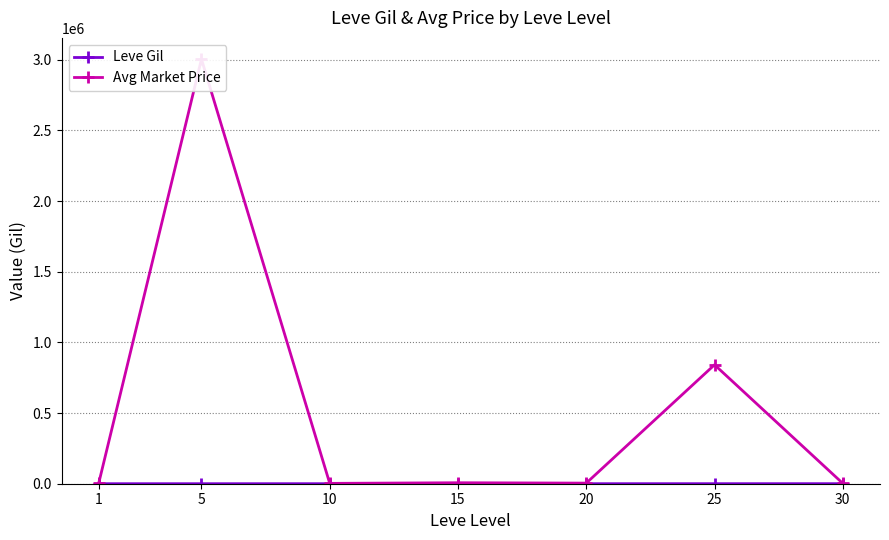

Which series has the largest total across all categories?

Avg Market Price